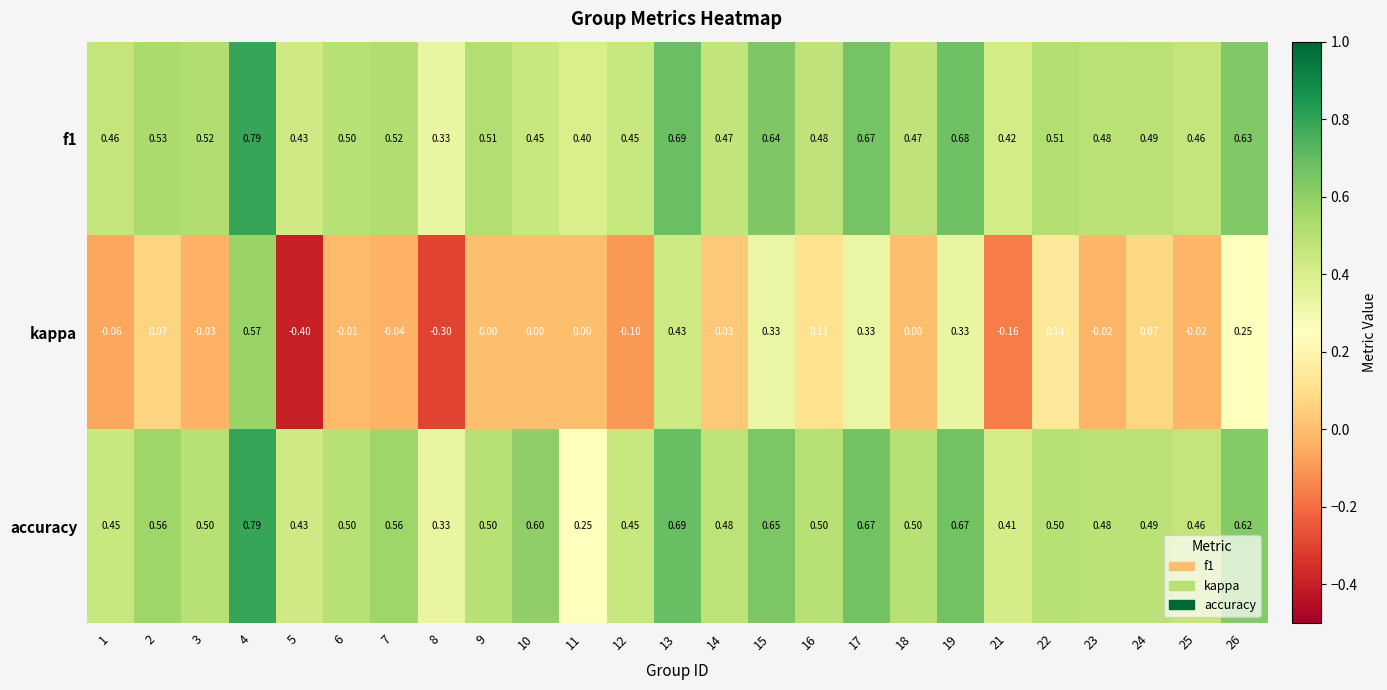

Which series has the largest range (max minus min)?

kappa